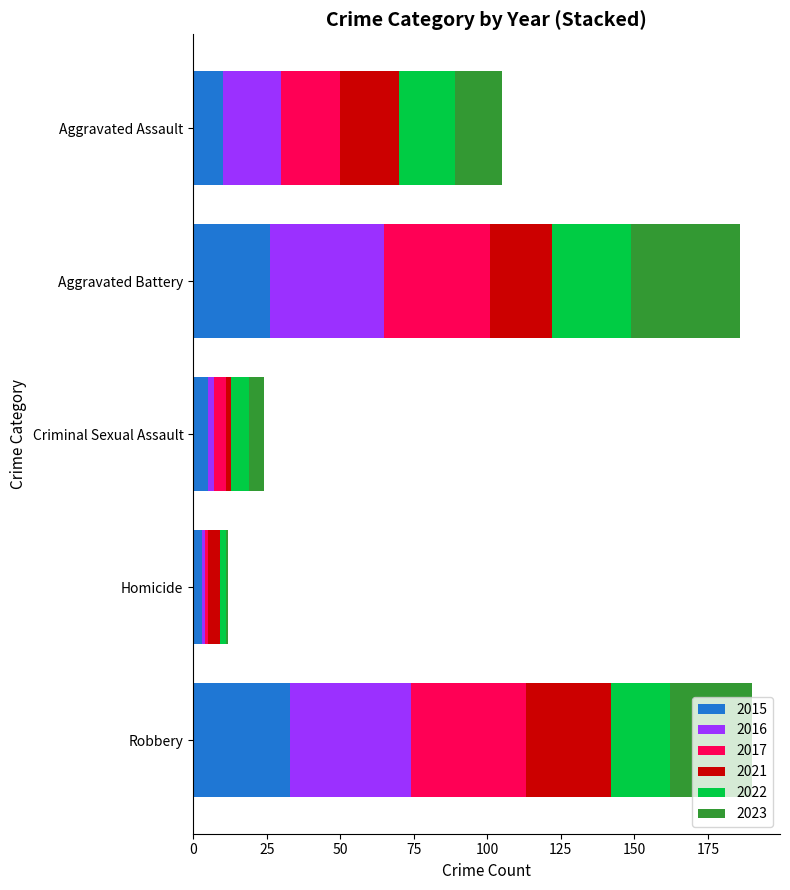

Which category has the highest value in the 2015 series?

Robbery